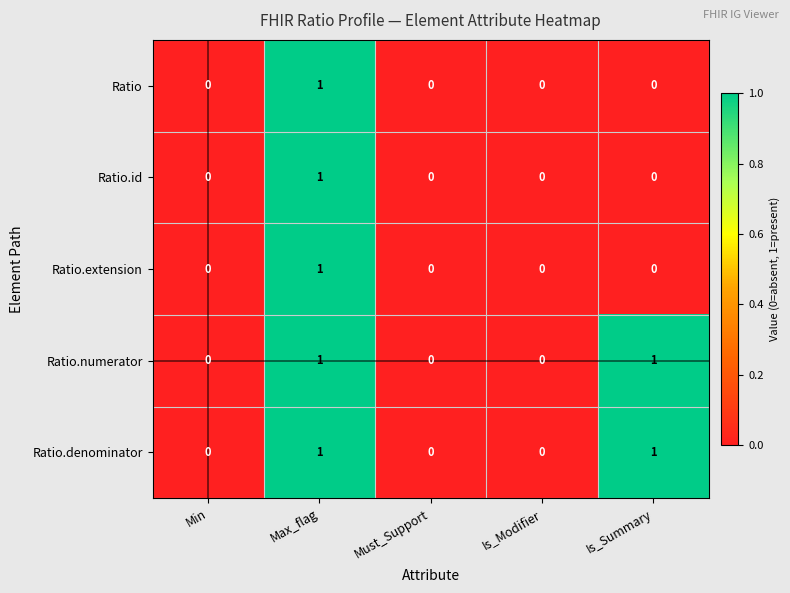

At which category is the sum across all series the highest?

Max_flag